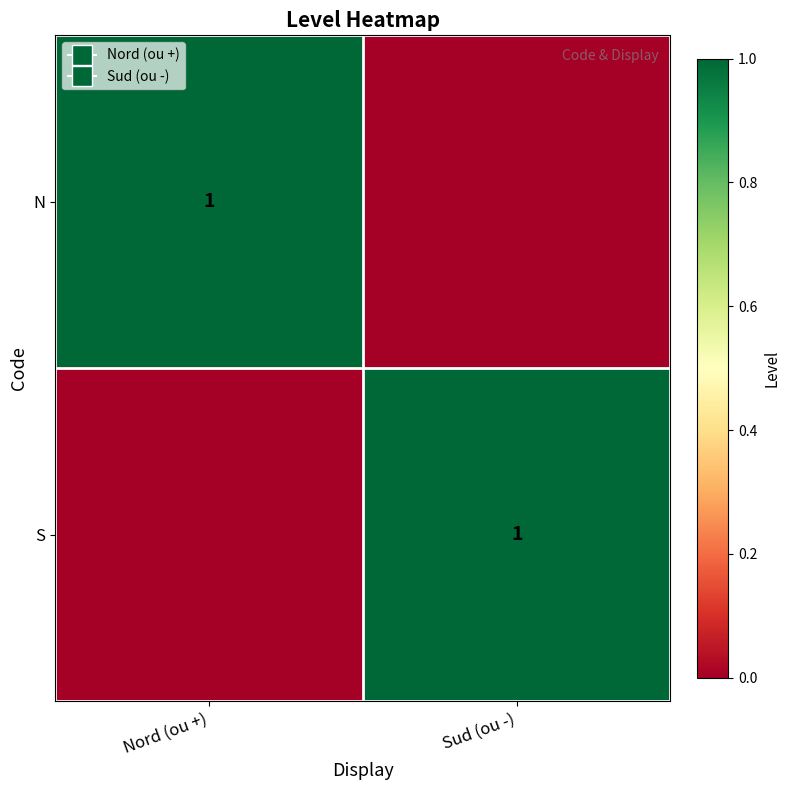

True or false: N has a value of 1 at Nord (ou +).

True